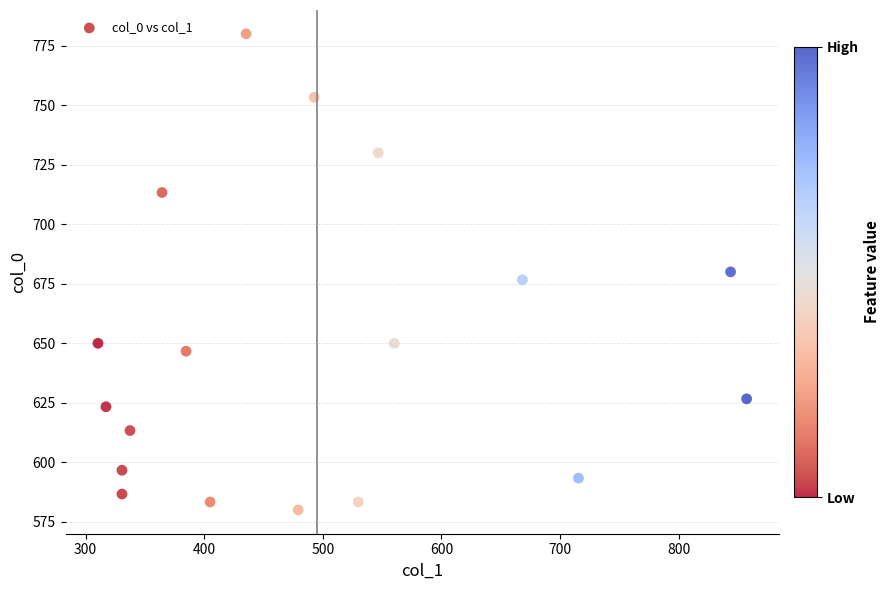

What is the range of X values (max minus min)?

546.8